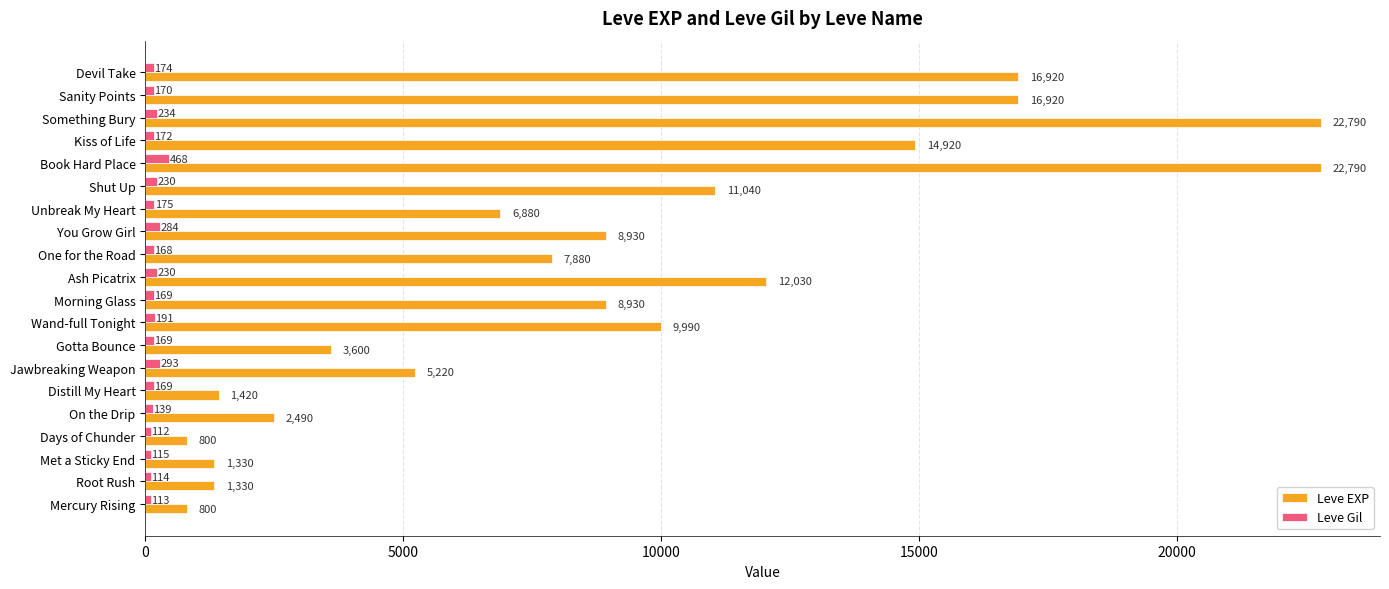

What is the sum of the Leve EXP values at Days of Chunder and Shut Up?

11840